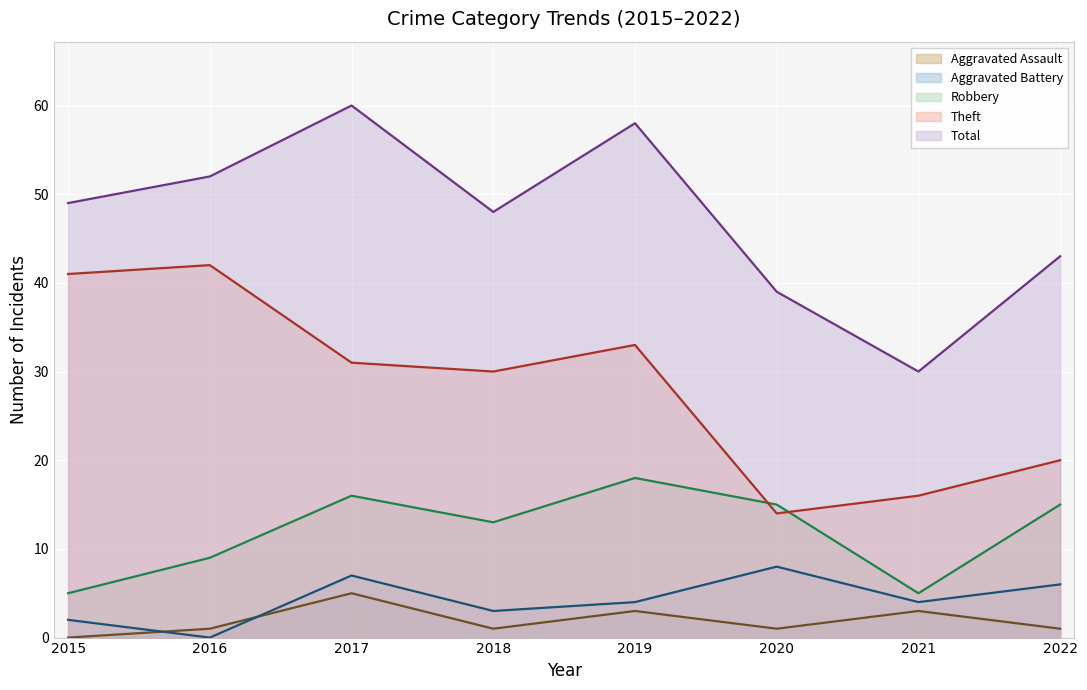

Reading left to right, transcribe all the data shown in this chart.

Aggravated Assault: 2015=0	2016=1	2017=5	2018=1	2019=3	2020=1	2021=3	2022=1
Aggravated Battery: 2015=2	2016=0	2017=7	2018=3	2019=4	2020=8	2021=4	2022=6
Robbery: 2015=5	2016=9	2017=16	2018=13	2019=18	2020=15	2021=5	2022=15
Theft: 2015=41	2016=42	2017=31	2018=30	2019=33	2020=14	2021=16	2022=20
Total: 2015=49	2016=52	2017=60	2018=48	2019=58	2020=39	2021=30	2022=43